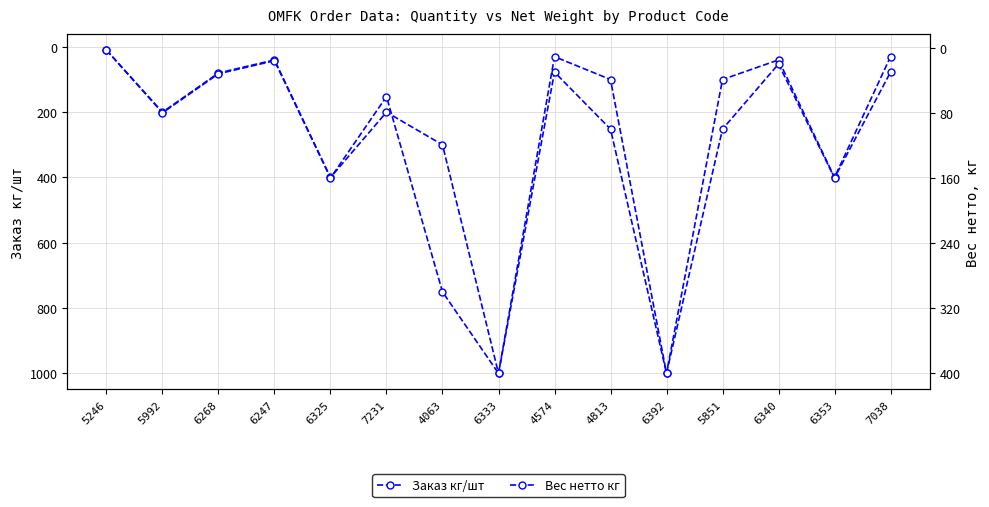

Which category has the lowest value in the Вес нетто кг series?

5246